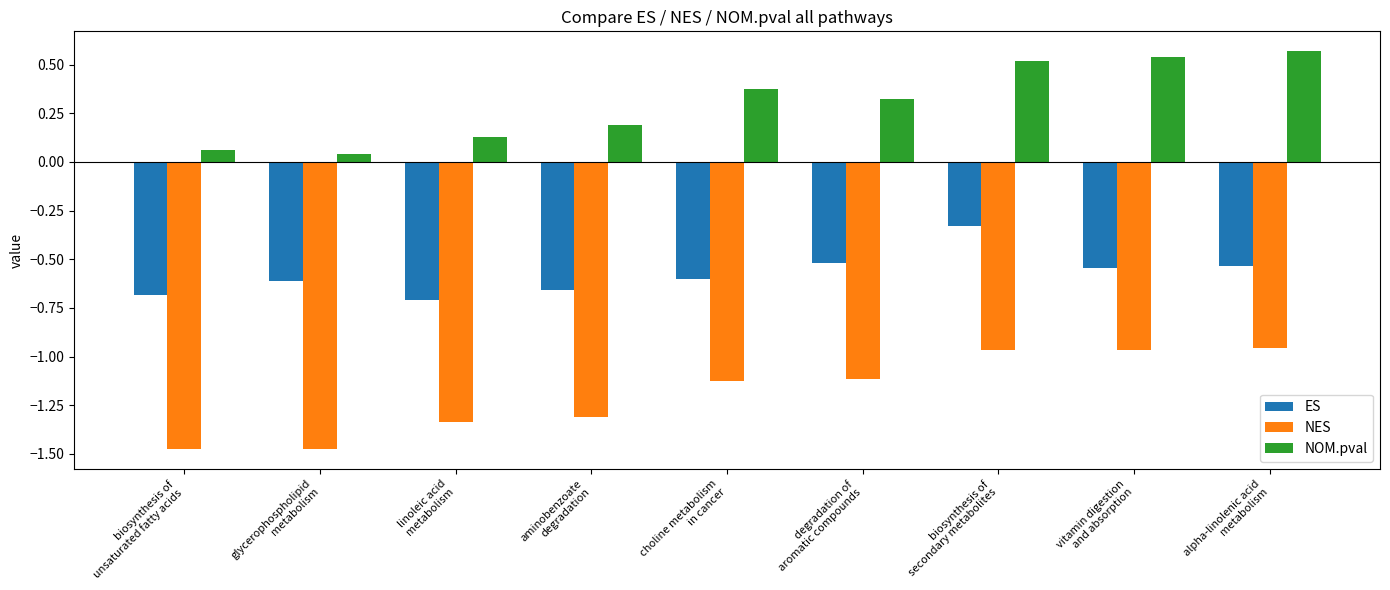

Which series changed the most between linoleic acid
metabolism and biosynthesis of
secondary metabolites?

NOM.pval